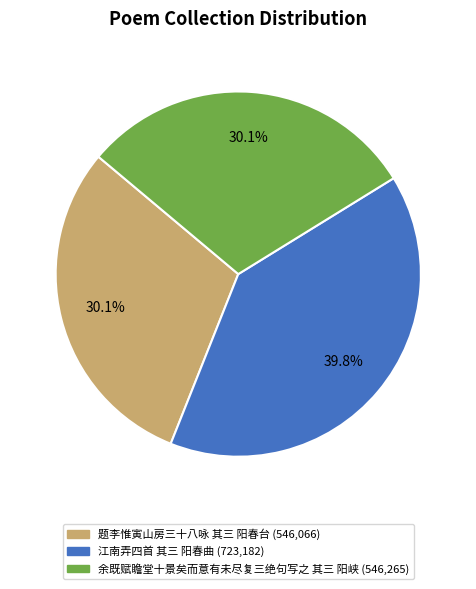

Does any single category account for the majority?

No